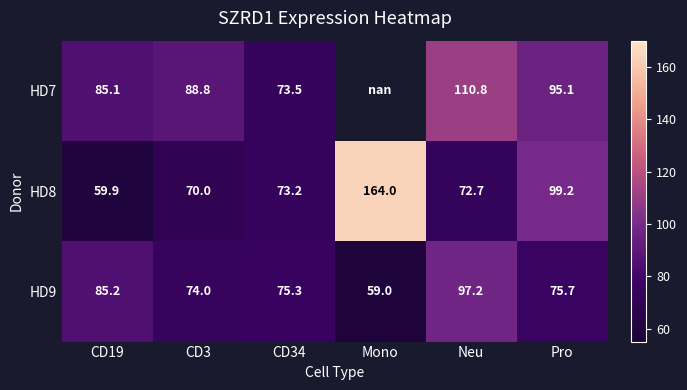

What is the difference between the HD8 values at Neu and CD34?

0.5